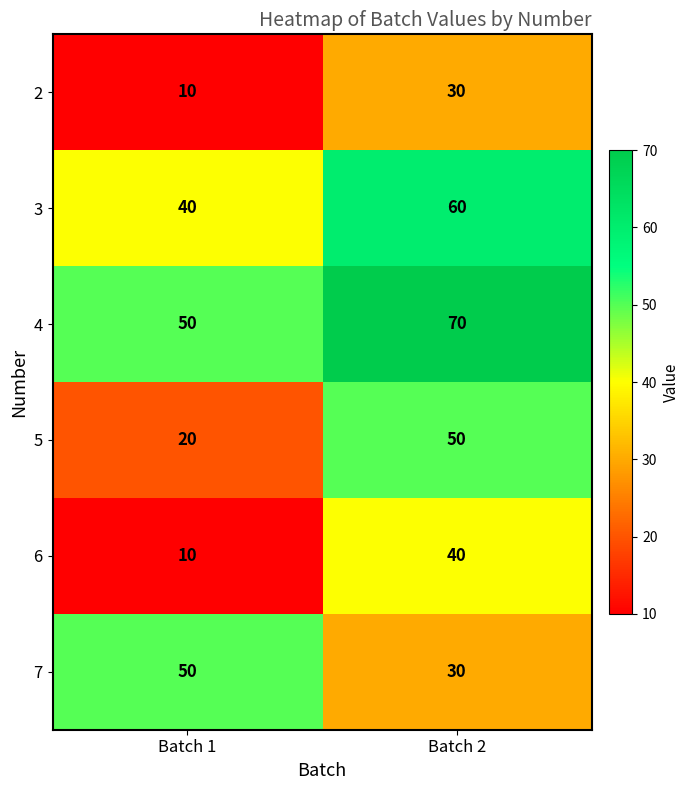

True or false: 4 has a value of 32 at Batch 2.

False